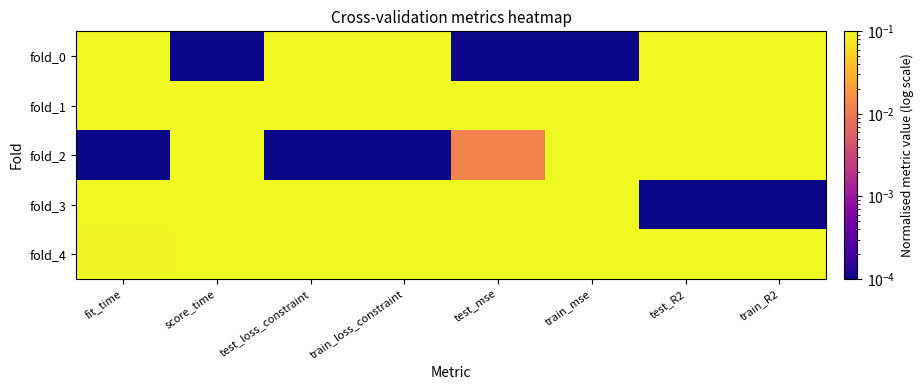

Reading right to left, list all the values displayed in this chart.

fold_0: train_R2=1.0	test_R2=1.0	train_mse=0.0	test_mse=0.0	train_loss_constraint=0.2	test_loss_constraint=1.0	score_time=0.0	fit_time=1.0
fold_1: train_R2=0.3	test_R2=0.5	train_mse=0.7	test_mse=0.5	train_loss_constraint=0.6	test_loss_constraint=0.1	score_time=0.2	fit_time=0.8
fold_2: train_R2=0.7	test_R2=0.8	train_mse=0.4	test_mse=0.0	train_loss_constraint=0.0	test_loss_constraint=0.0	score_time=1.0	fit_time=0.0
fold_3: train_R2=0.0	test_R2=0.0	train_mse=1.0	test_mse=1.0	train_loss_constraint=0.1	test_loss_constraint=0.6	score_time=0.3	fit_time=0.3
fold_4: train_R2=0.9	test_R2=0.7	train_mse=0.1	test_mse=0.2	train_loss_constraint=1.0	test_loss_constraint=0.2	score_time=0.4	fit_time=0.1